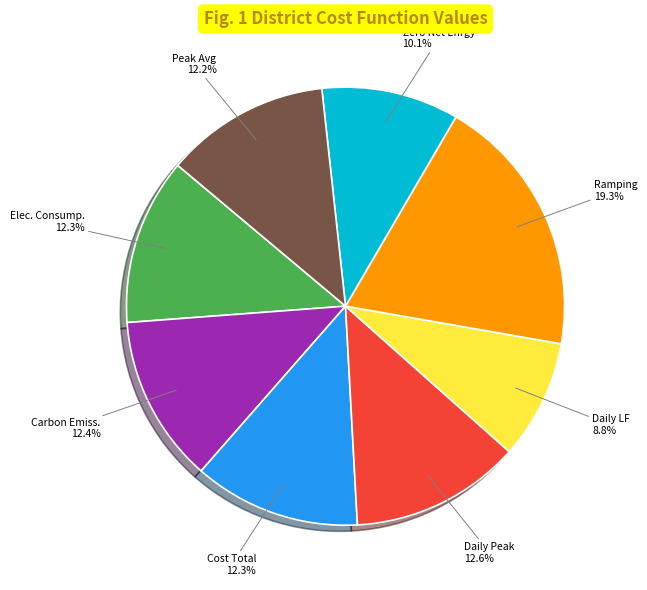

Is there any slice that represents more than half of the pie?

No